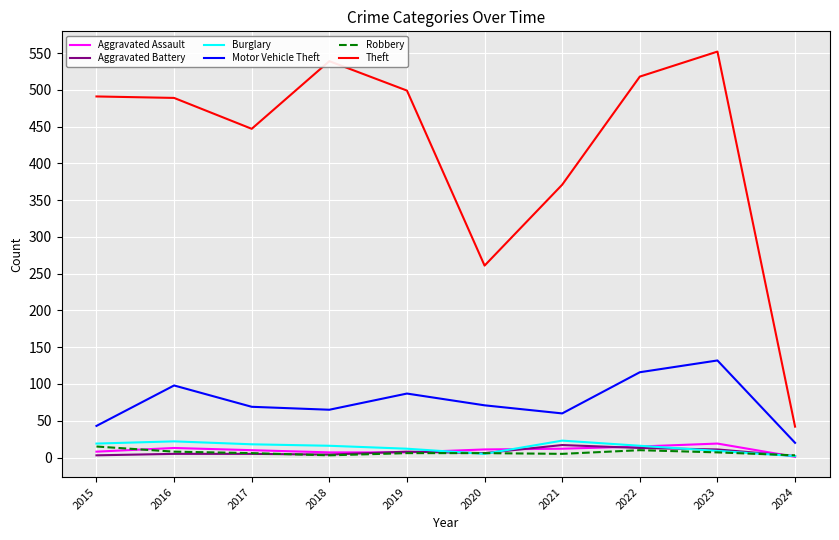

What is the sum of all Robbery values?

69